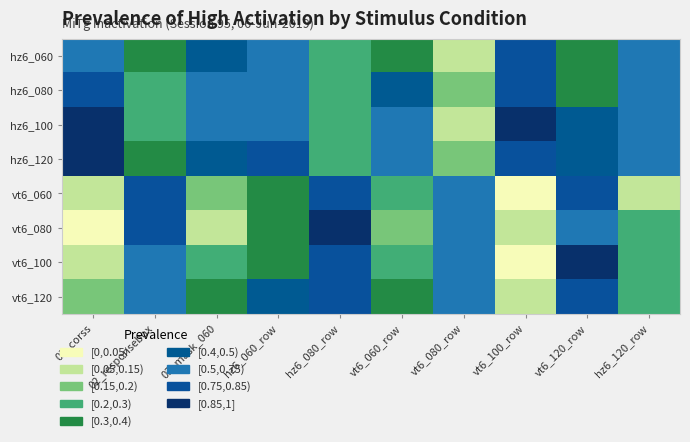

Reading left to right, what are all the values shown in this chart?

hz6_060: 01_corss=0.6	02_responsebox=0.3	03_mask_060=0.5	hz6_060_row=0.7	hz6_080_row=0.2	vt6_060_row=0.4	vt6_080_row=0.1	vt6_100_row=0.8	vt6_120_row=0.3	hz6_120_row=0.5
hz6_080: 01_corss=0.8	02_responsebox=0.2	03_mask_060=0.6	hz6_060_row=0.5	hz6_080_row=0.3	vt6_060_row=0.4	vt6_080_row=0.2	vt6_100_row=0.8	vt6_120_row=0.4	hz6_120_row=0.6
hz6_100: 01_corss=0.9	02_responsebox=0.3	03_mask_060=0.6	hz6_060_row=0.7	hz6_080_row=0.2	vt6_060_row=0.5	vt6_080_row=0.1	vt6_100_row=0.9	vt6_120_row=0.5	hz6_120_row=0.7
hz6_120: 01_corss=1.0	02_responsebox=0.3	03_mask_060=0.4	hz6_060_row=0.8	hz6_080_row=0.3	vt6_060_row=0.6	vt6_080_row=0.2	vt6_100_row=0.8	vt6_120_row=0.5	hz6_120_row=0.6
vt6_060: 01_corss=0.1	02_responsebox=0.8	03_mask_060=0.2	hz6_060_row=0.3	hz6_080_row=0.8	vt6_060_row=0.2	vt6_080_row=0.7	vt6_100_row=0.0	vt6_120_row=0.8	hz6_120_row=0.1
vt6_080: 01_corss=0.0	02_responsebox=0.8	03_mask_060=0.1	hz6_060_row=0.4	hz6_080_row=0.9	vt6_060_row=0.2	vt6_080_row=0.6	vt6_100_row=0.1	vt6_120_row=0.7	hz6_120_row=0.2
vt6_100: 01_corss=0.1	02_responsebox=0.7	03_mask_060=0.3	hz6_060_row=0.4	hz6_080_row=0.8	vt6_060_row=0.3	vt6_080_row=0.6	vt6_100_row=0.0	vt6_120_row=0.9	hz6_120_row=0.2
vt6_120: 01_corss=0.2	02_responsebox=0.7	03_mask_060=0.3	hz6_060_row=0.4	hz6_080_row=0.8	vt6_060_row=0.4	vt6_080_row=0.5	vt6_100_row=0.1	vt6_120_row=0.8	hz6_120_row=0.3